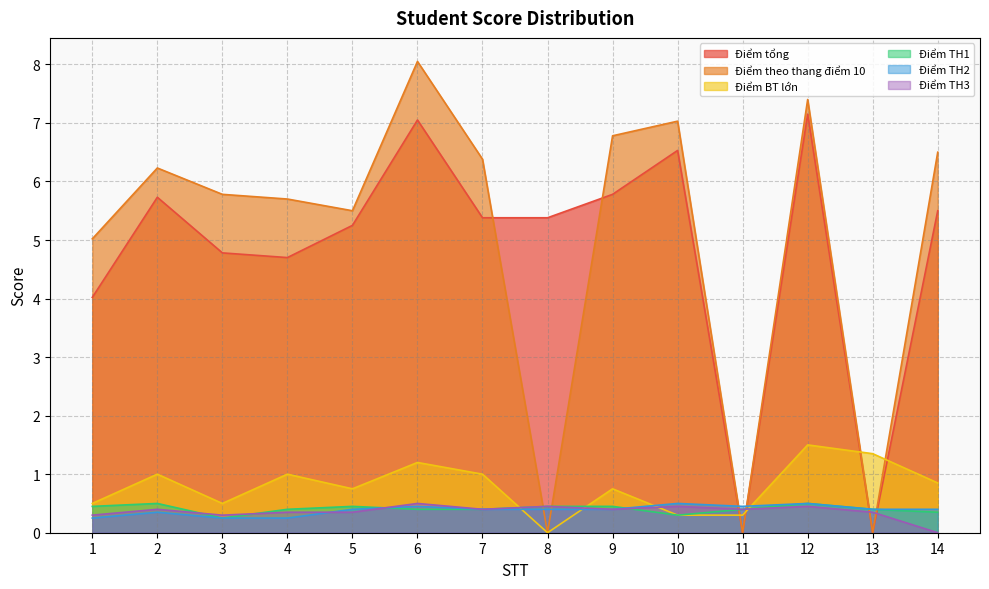

At 1, list the series in order from largest to smallest.

Điểm theo thang điểm 10, Điểm tổng, Điểm BT lớn, Điểm TH1, Điểm TH3, Điểm TH2